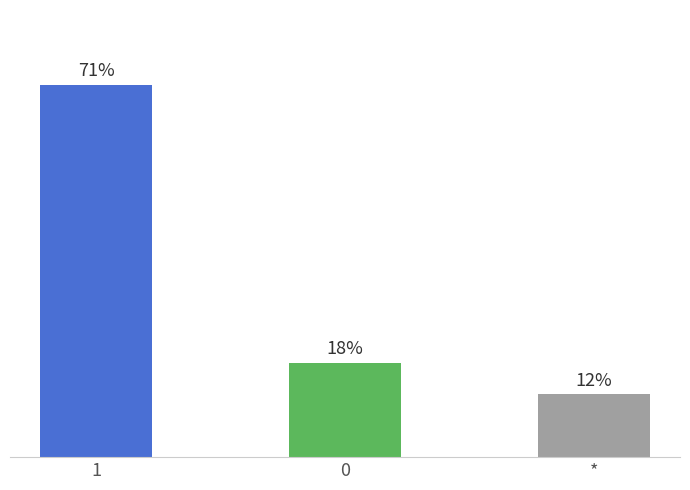

List the labels in order of value, smallest first.

*, 0, 1